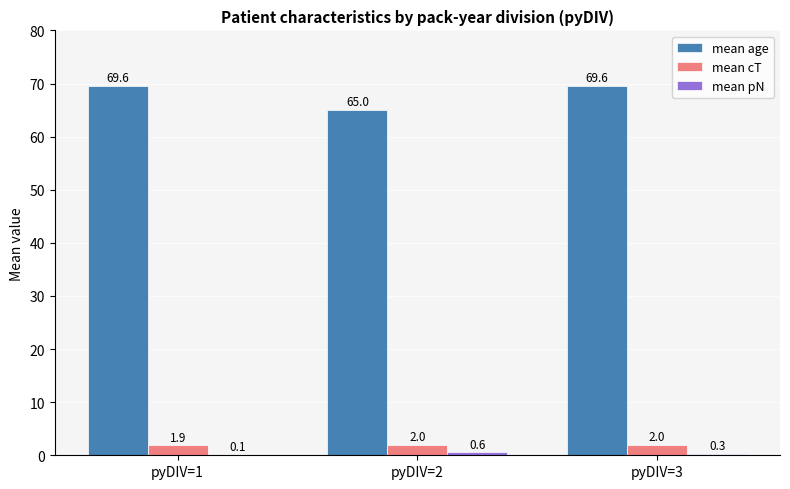

At which category is the sum across all series the highest?

pyDIV=3